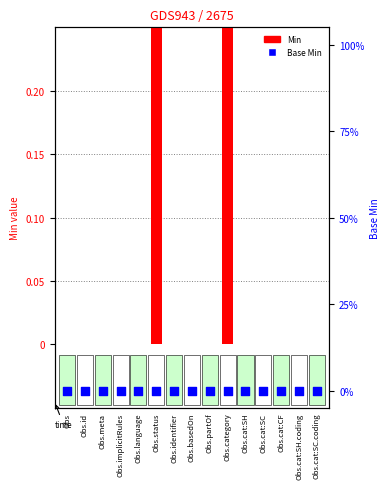

What are all the series names shown in the legend?

Min, Base Min